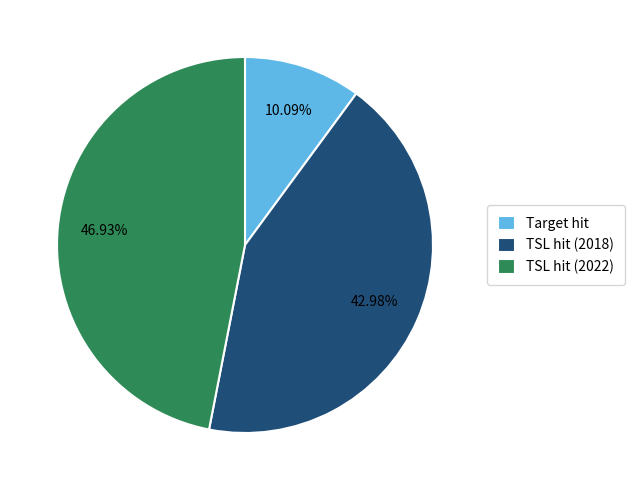

What percentage is NOT represented by TSL hit (2018)?

57.0%